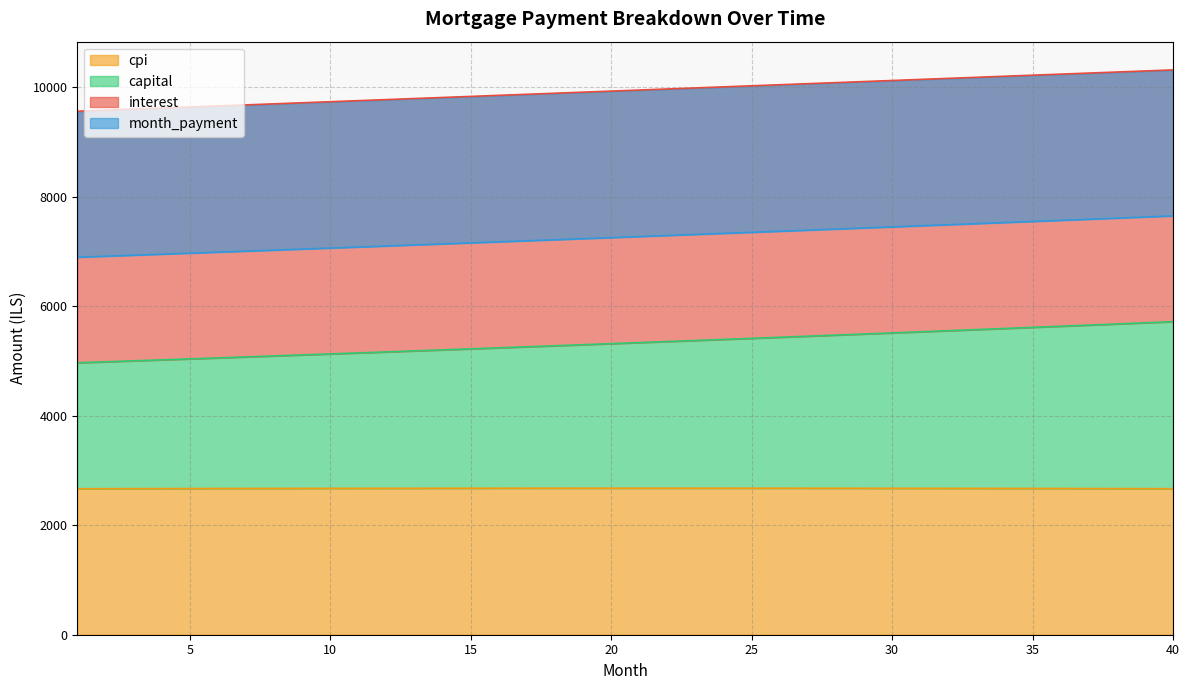

What is the highest value of the cpi series?

2677.7